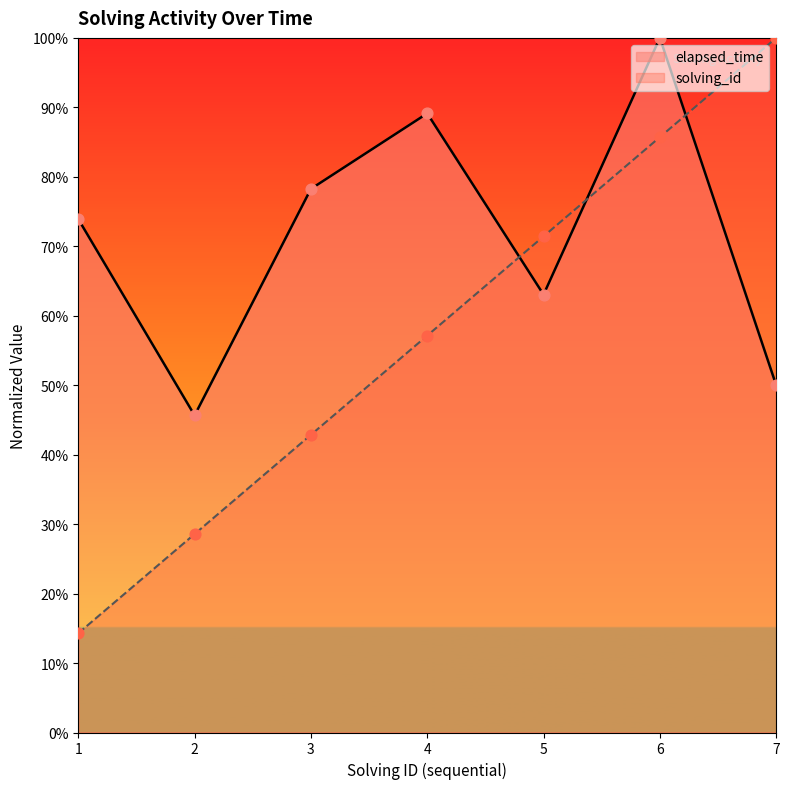

Which series has the largest total across all categories?

elapsed_time